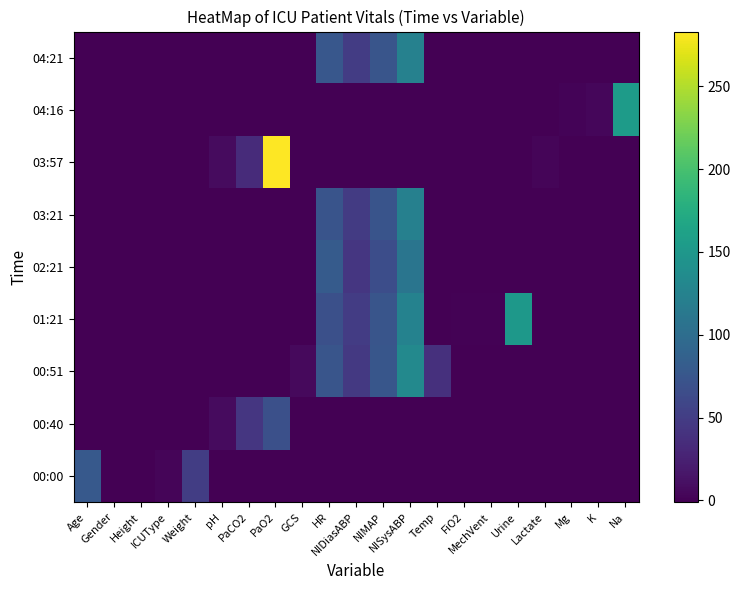

How many categories are shown in the chart?

21